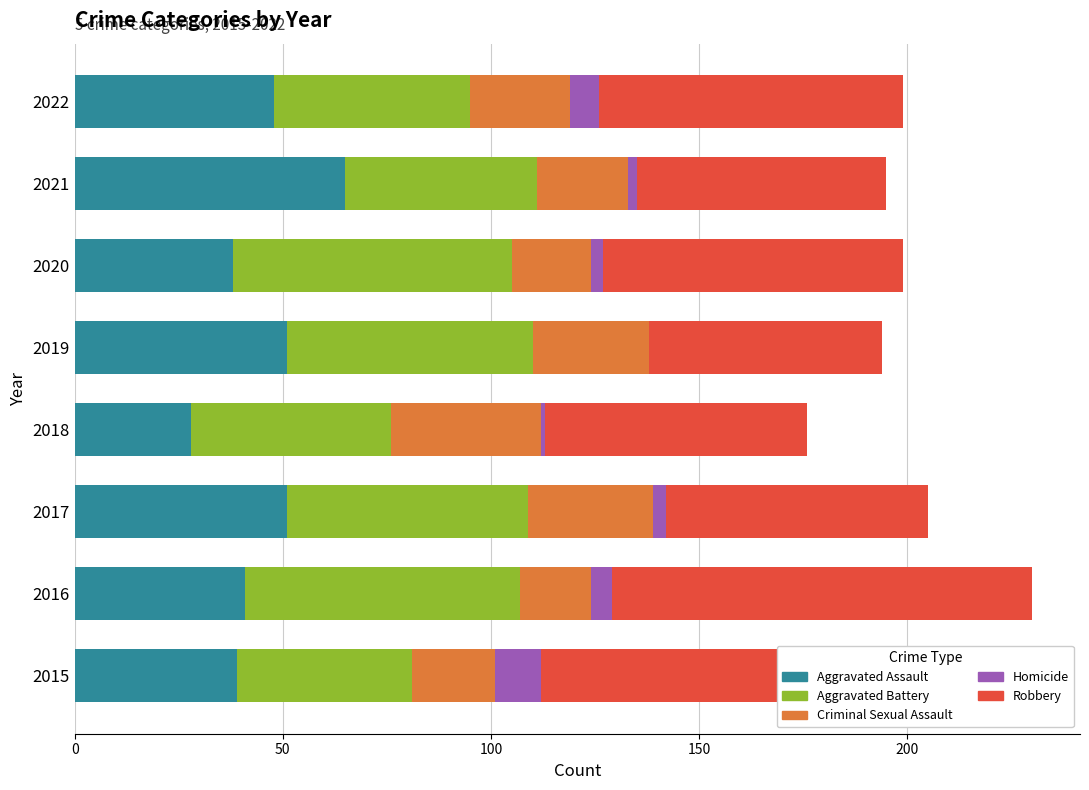

The value of Aggravated Assault at 2015 is 26. True or false?

False